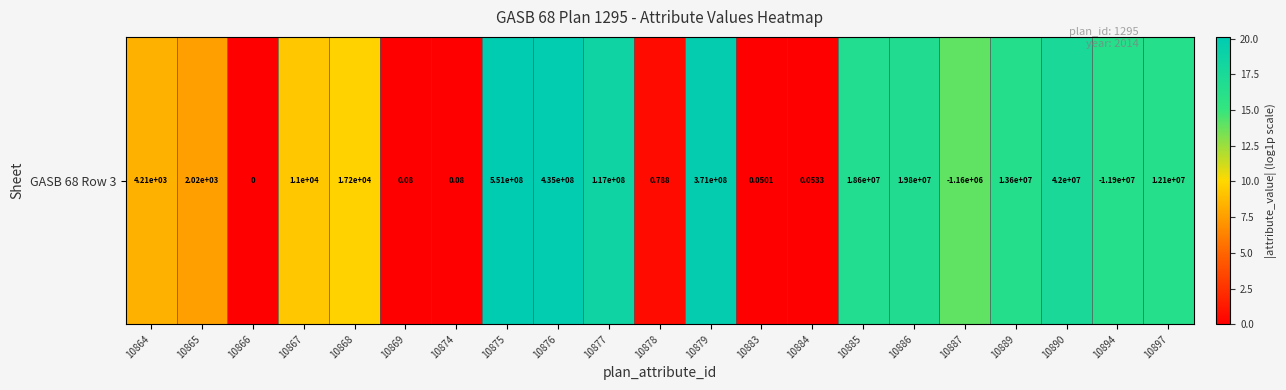

What is the sum of all values?

228.3